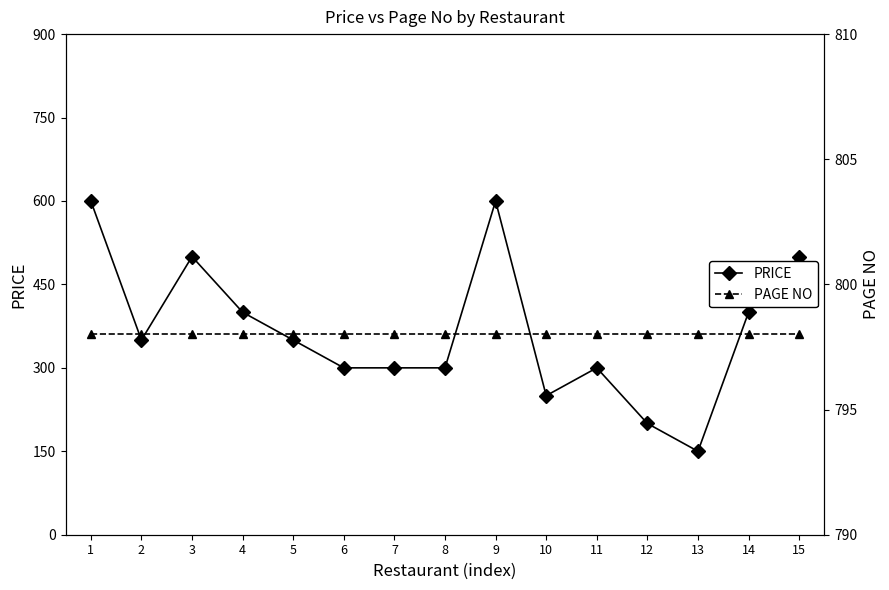

Rank the series by their average value, from highest to lowest.

PAGE NO, PRICE